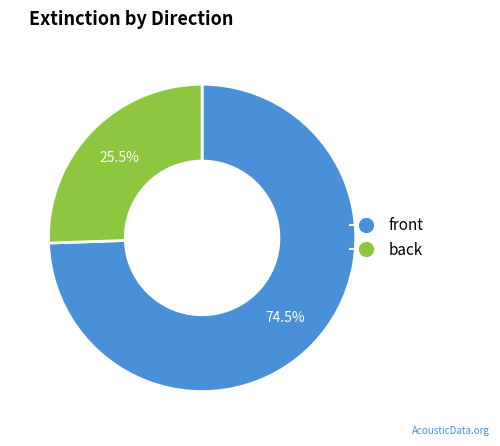

Rank the categories by value from highest to lowest.

front, back